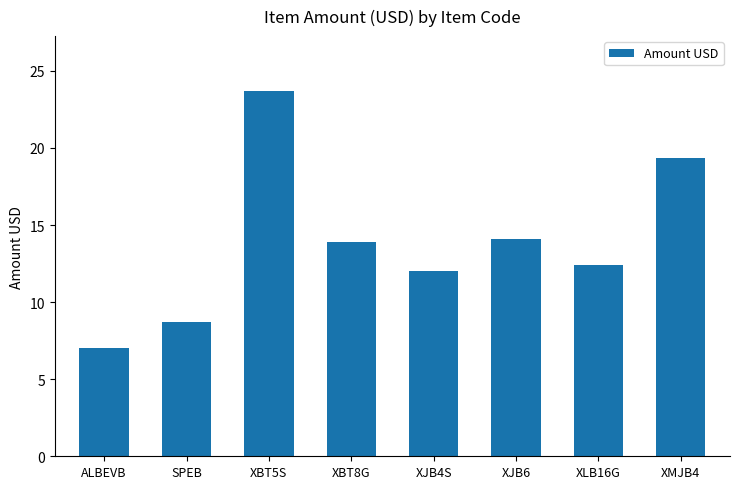

Where does the data first go above 13?

XBT5S